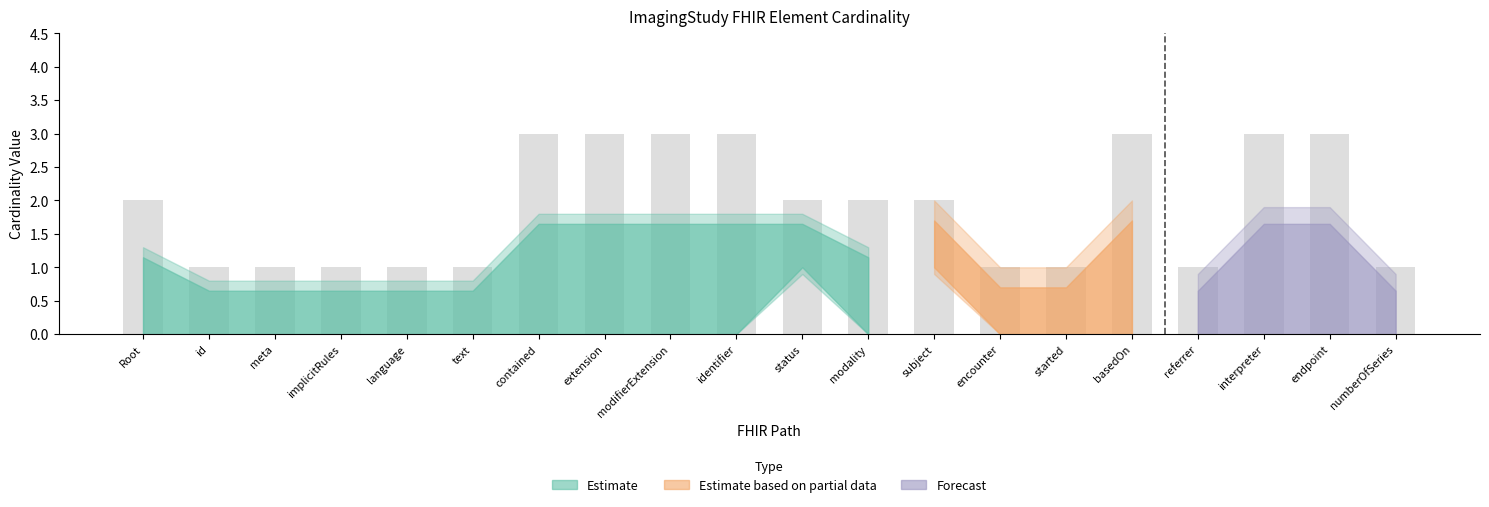

What is the maximum value shown in the chart?

3